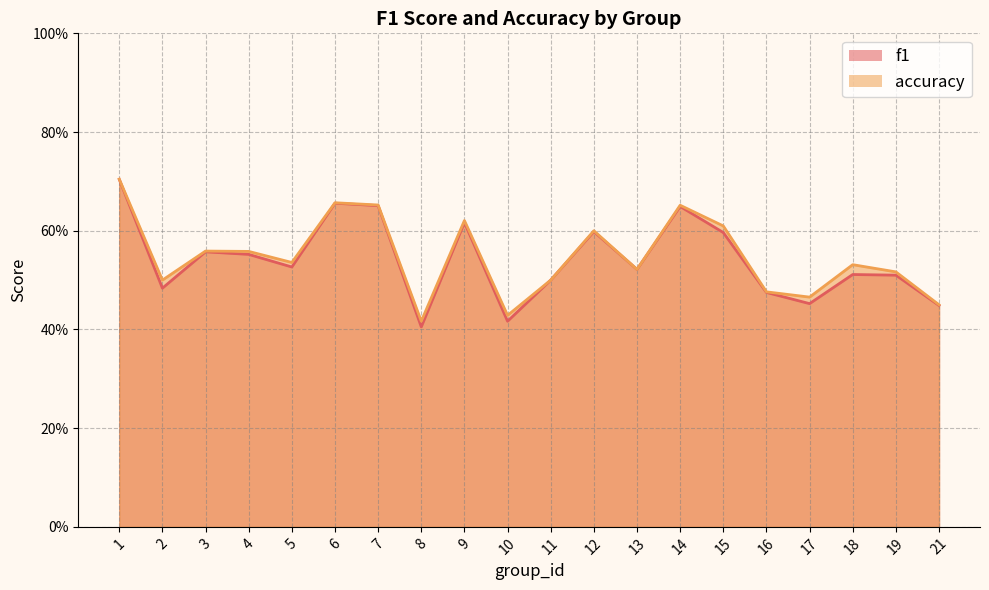

What is the difference between the f1 values at 14 and 5?

0.1